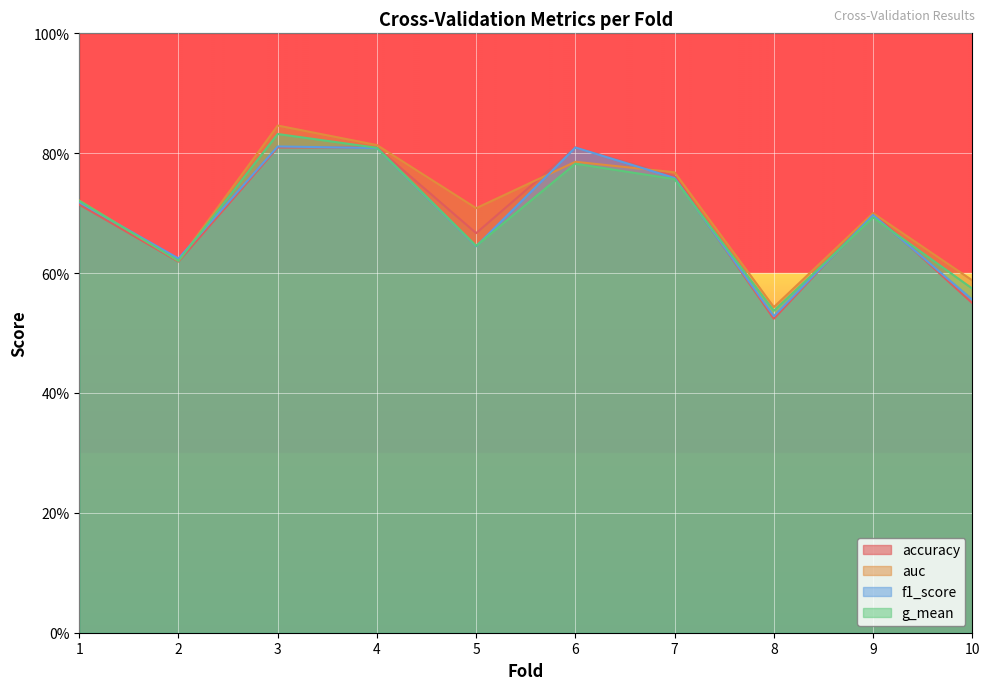

Where is the first local maximum for f1_score?

3